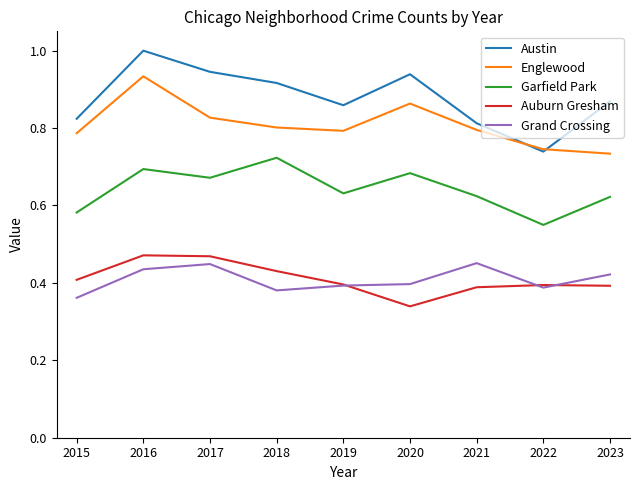

The value of Austin at 2022 is 0.7. True or false?

True